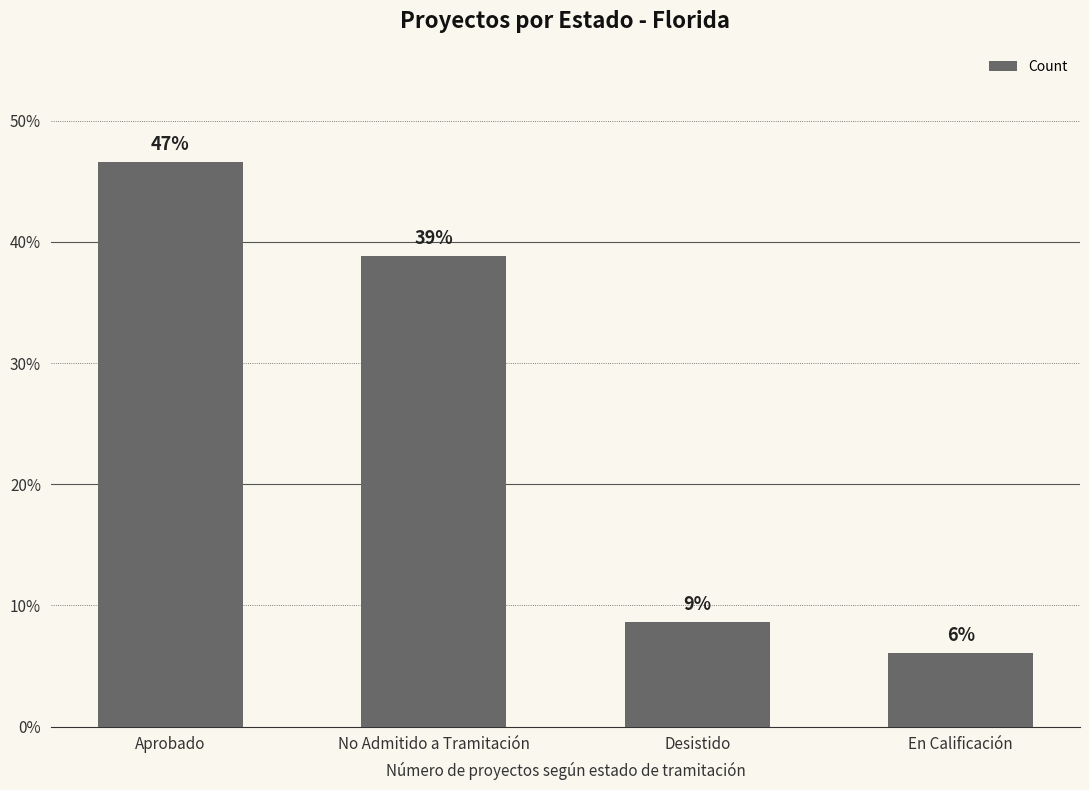

What is the label of the 4th bar from the right?

Aprobado